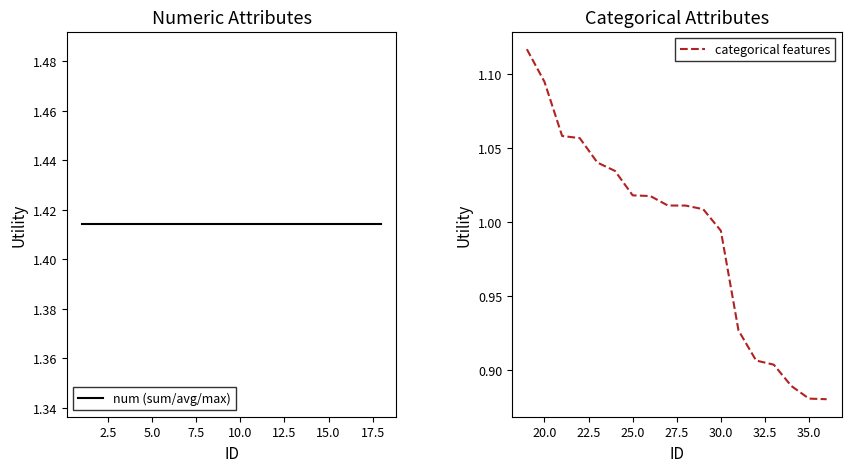

True or false: num (sum/avg/max) and categorical features cross at least once.

False